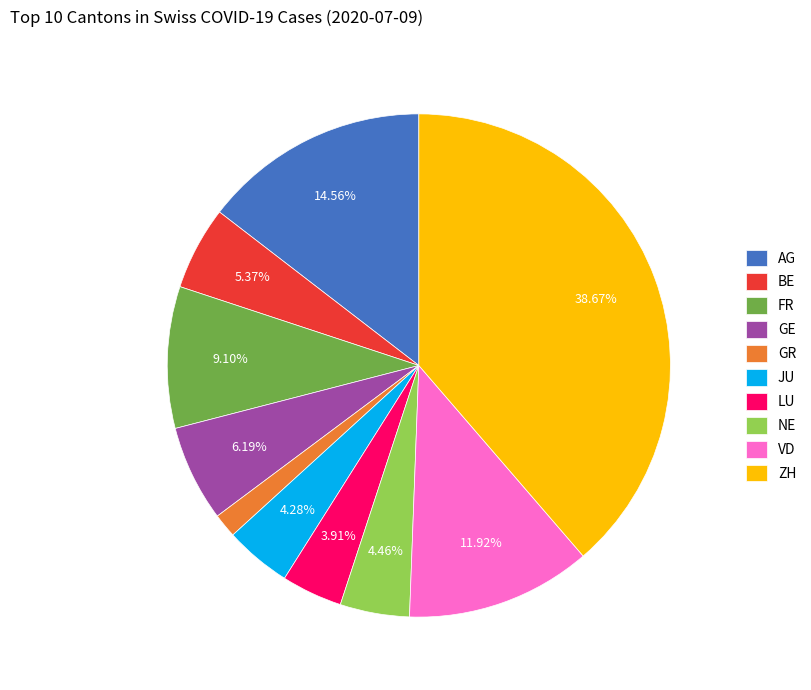

Approximately how many times larger is the value at FR compared to AG?

0.6